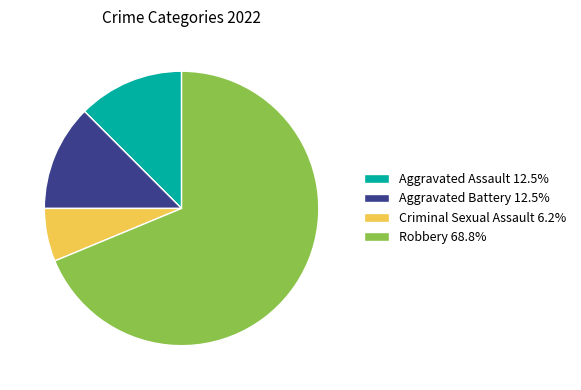

Does any single category account for the majority?

Yes